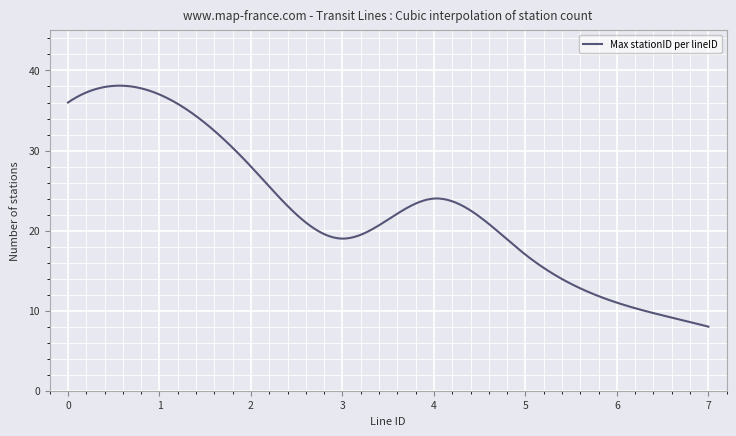

What is the smallest value displayed?

8.0